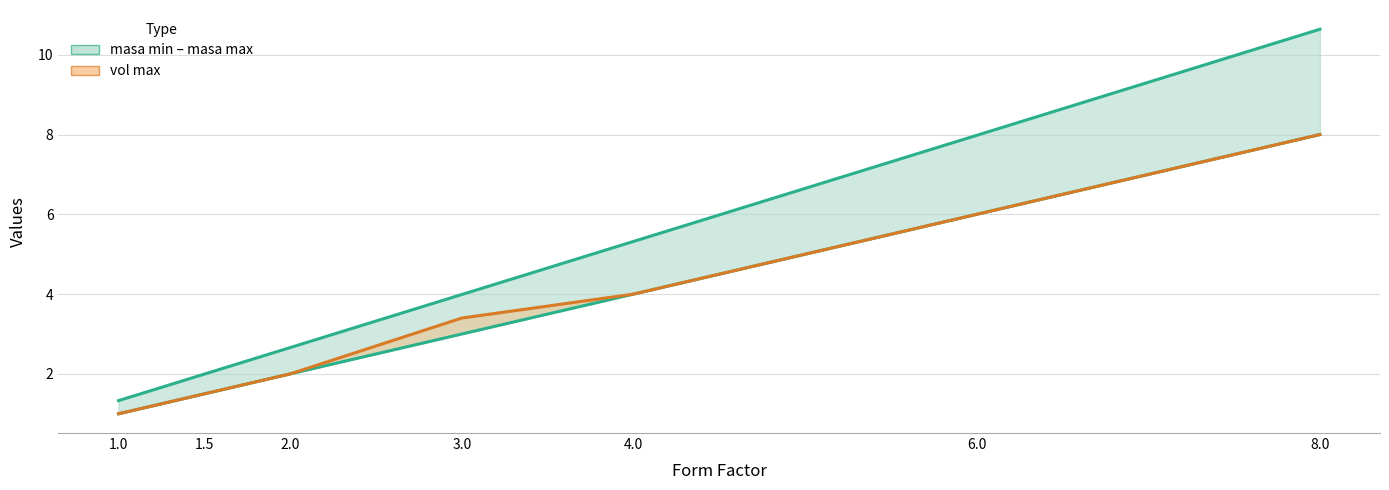

At which category is the sum across all series the highest?

8.0